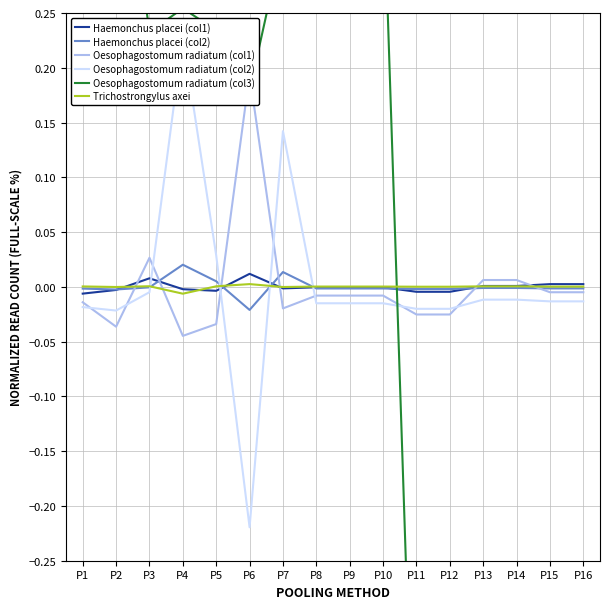

How many interior local valleys does the Oesophagostomum radiatum (col1) series have?

3